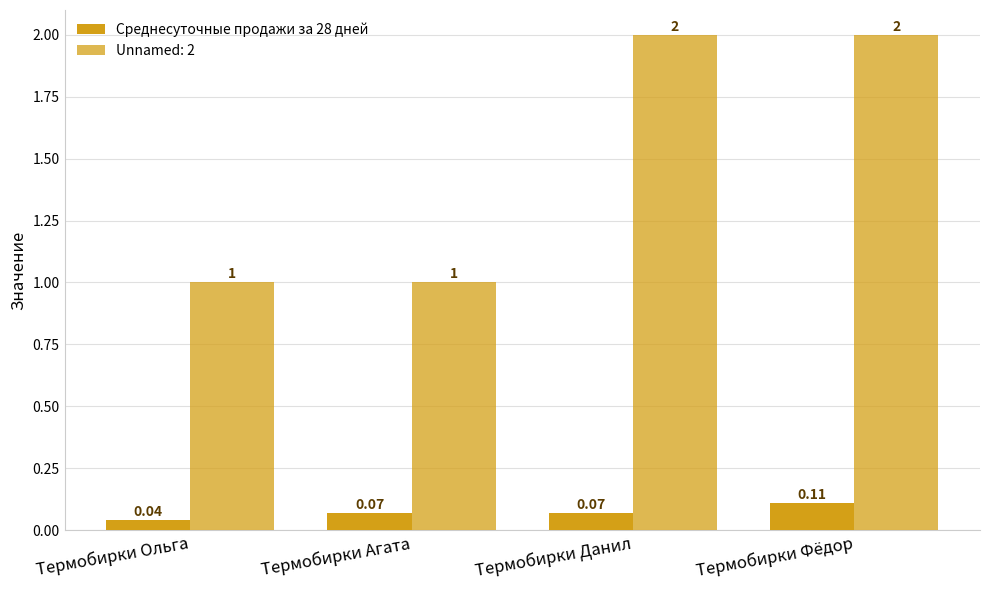

How many distinct data groups are displayed?

2